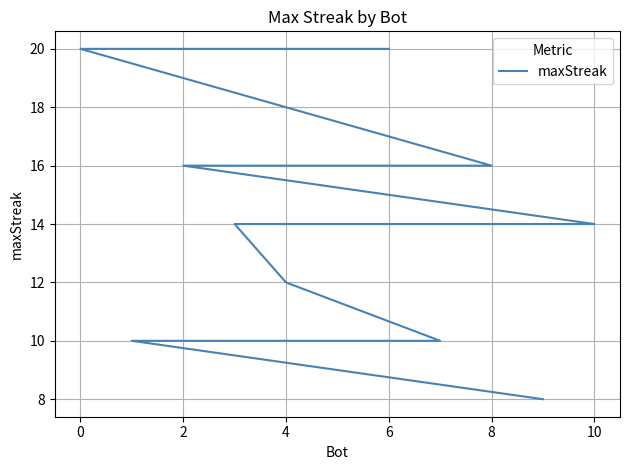

What is the maximum value shown in the chart?

20